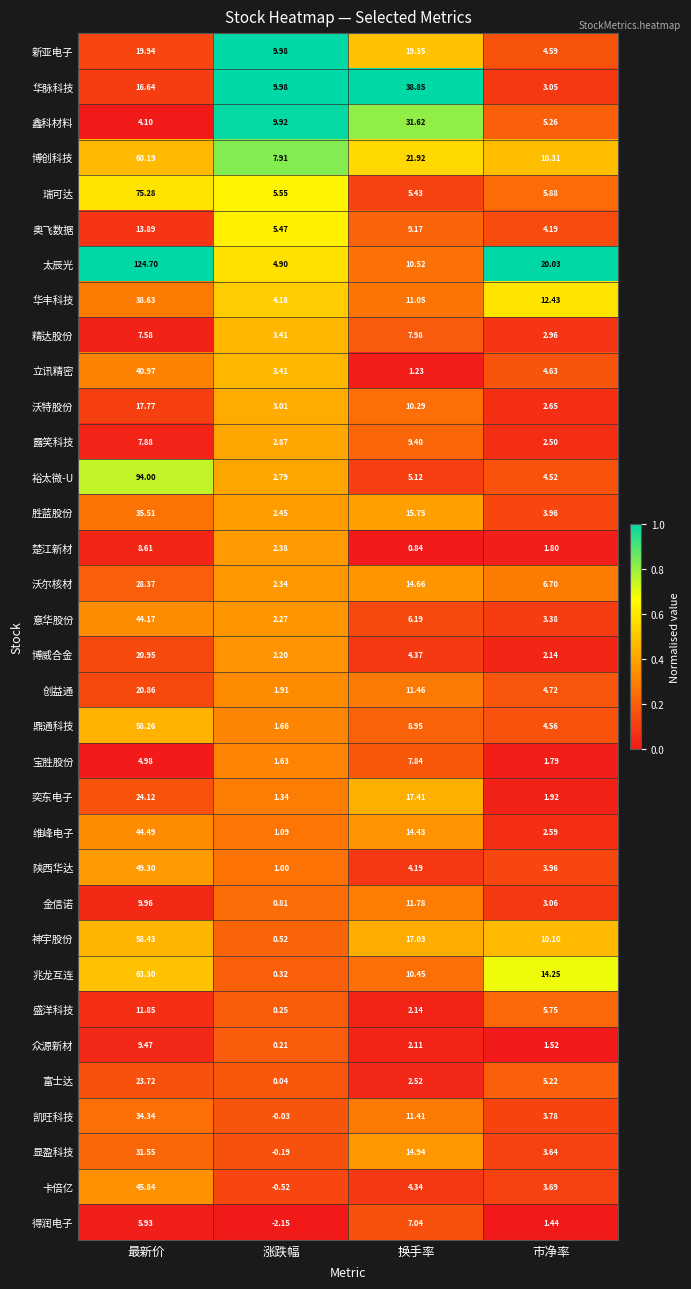

At which label is 维峰电子 closest to 22?

换手率